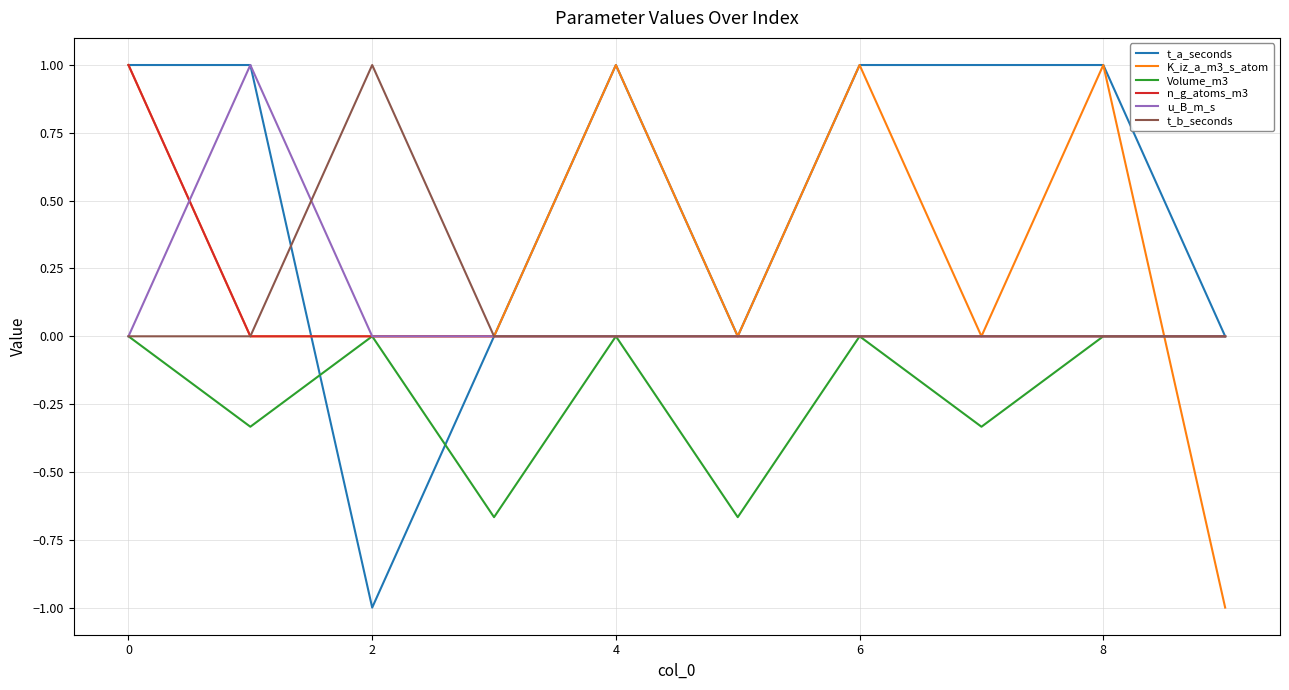

Which series has the largest total across all categories?

t_a_seconds